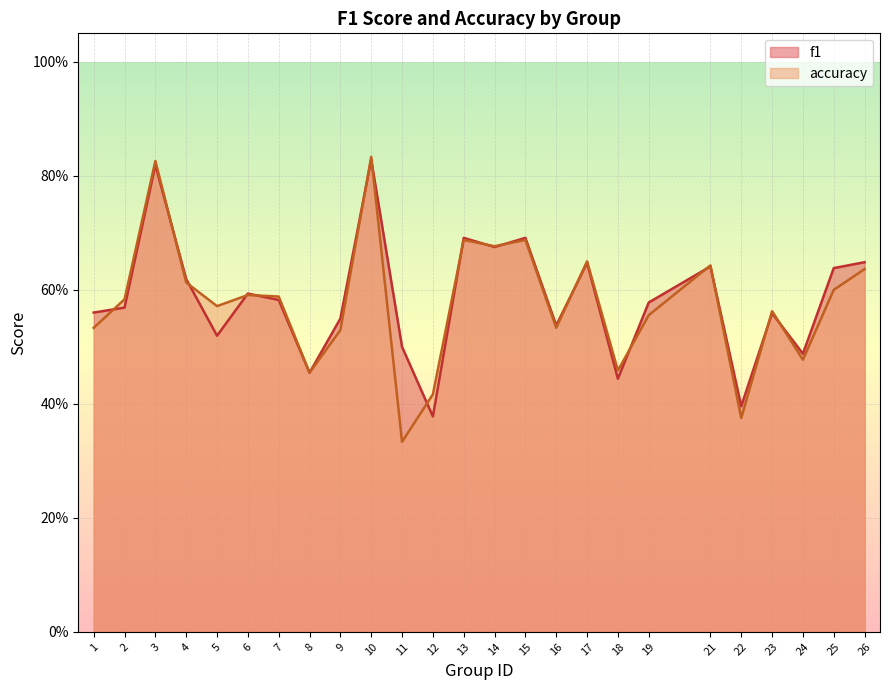

At which category does accuracy reach its first local valley?

5